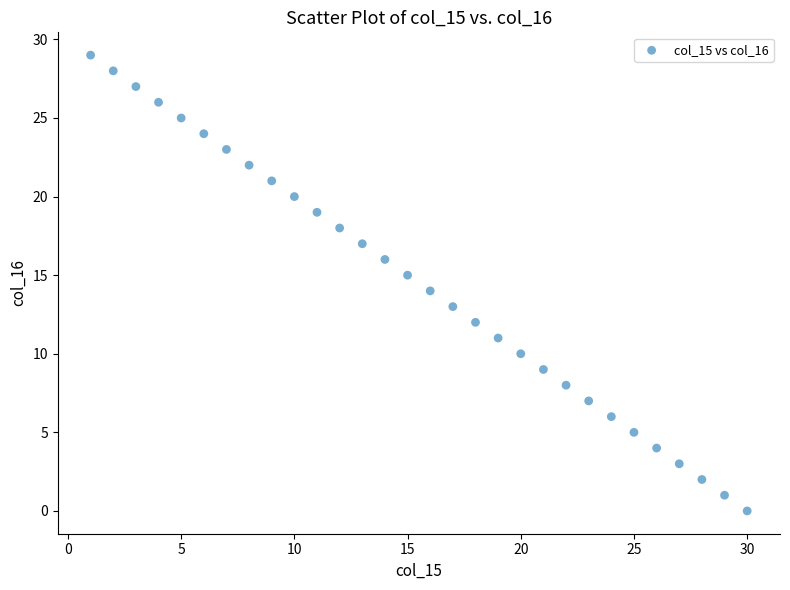

What is the range of Y values (max minus min)?

29